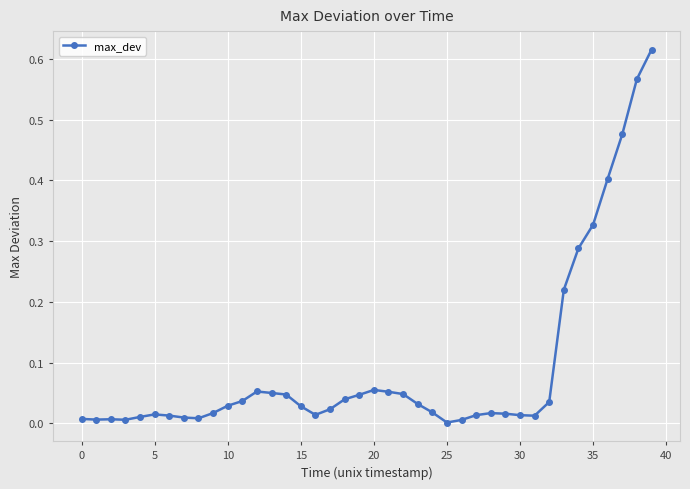

Does the chart display data point markers on the line(s)?

Yes